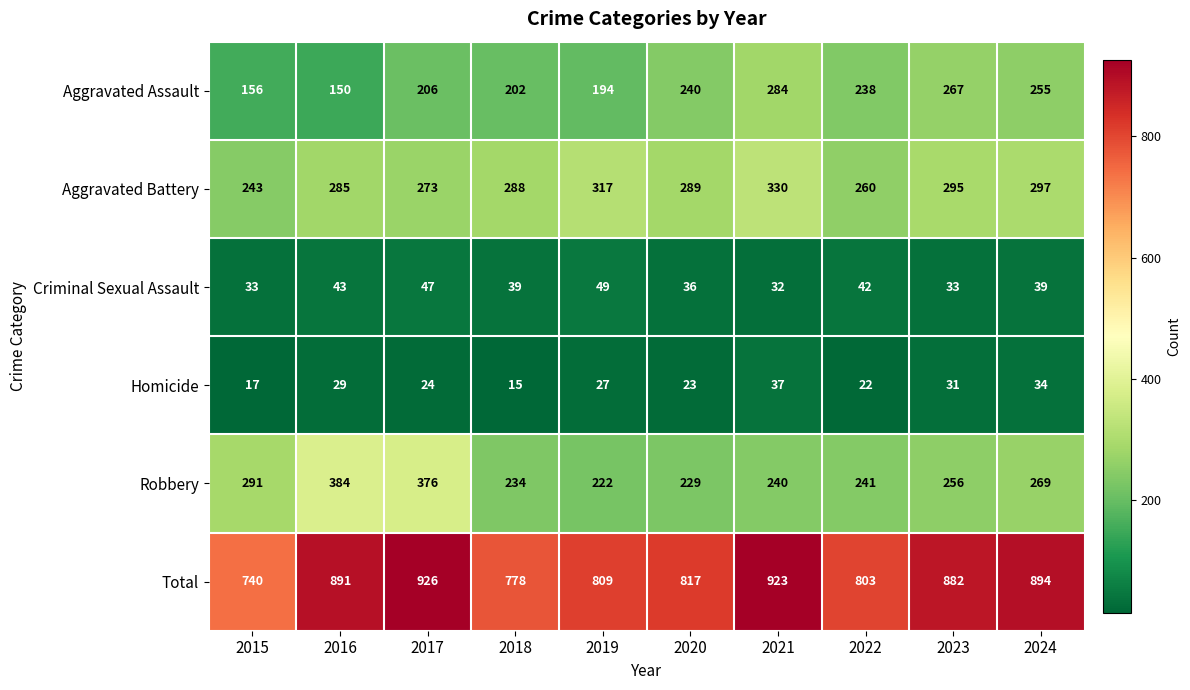

Between 2020 and 2023, which series saw the biggest shift?

Total